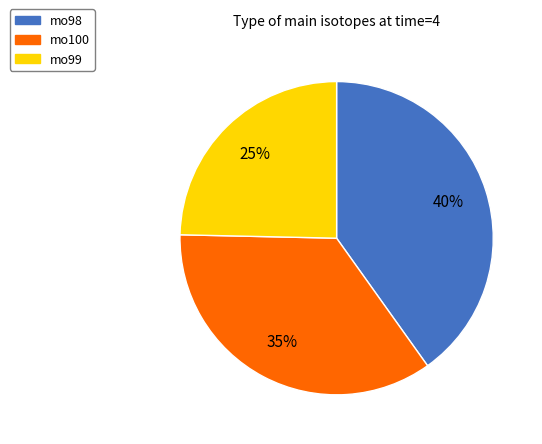

Which has a higher value, mo100 or mo98?

mo98